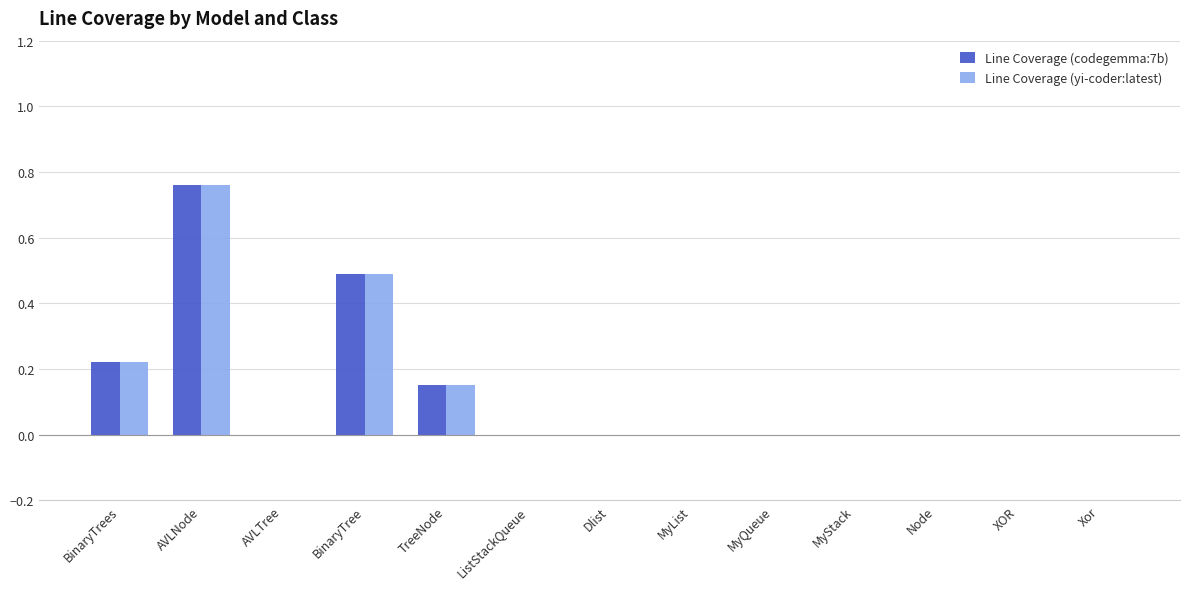

The Line Coverage (codegemma:7b) series shows -0.3 at Dlist. True or false?

False